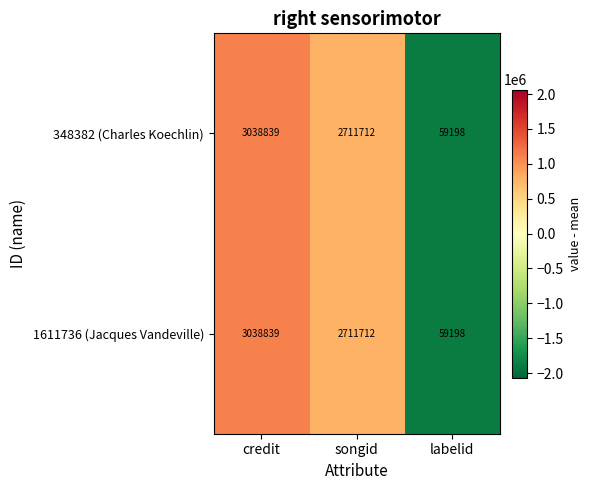

How many 1611736 (Jacques Vandeville) values are between 59198 and 3038839?

3